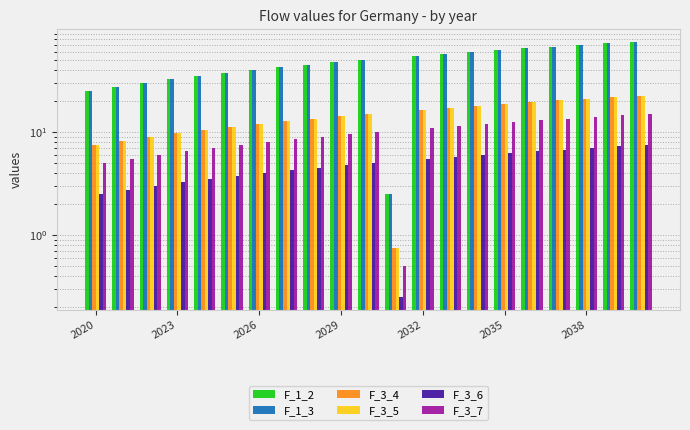

What is the value of the F_3_6 bar at the 5th from the left?

3.5